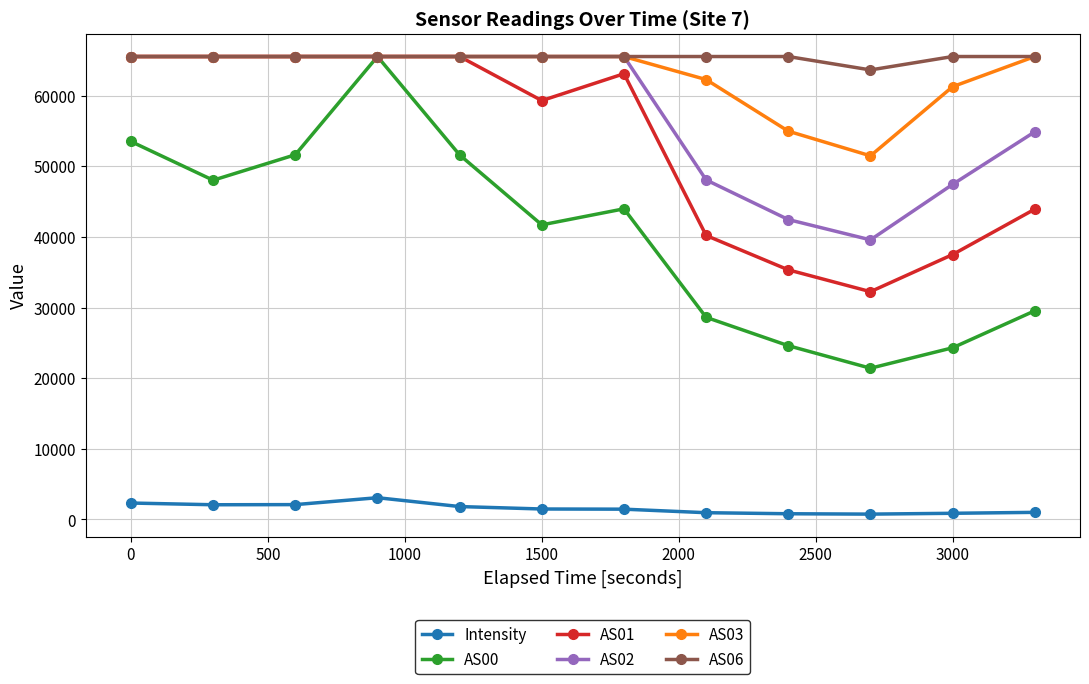

True or false: AS06 and Intensity intersect in this chart.

False